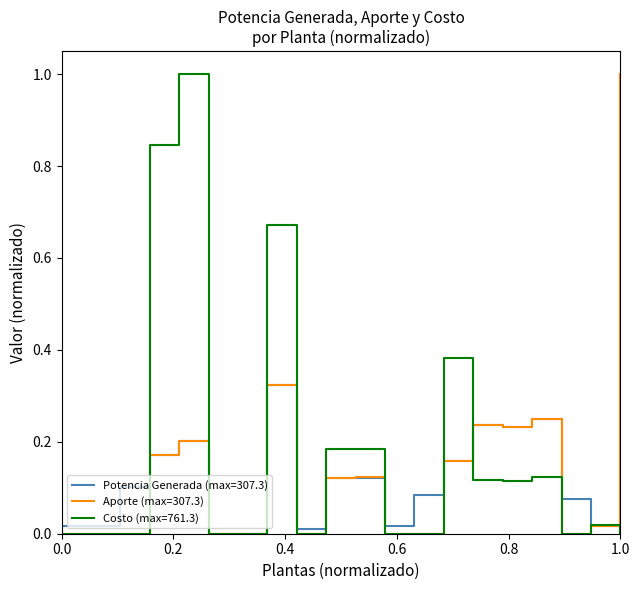

What is the highest value of the Potencia Generada (max=307.3) series?

1.0